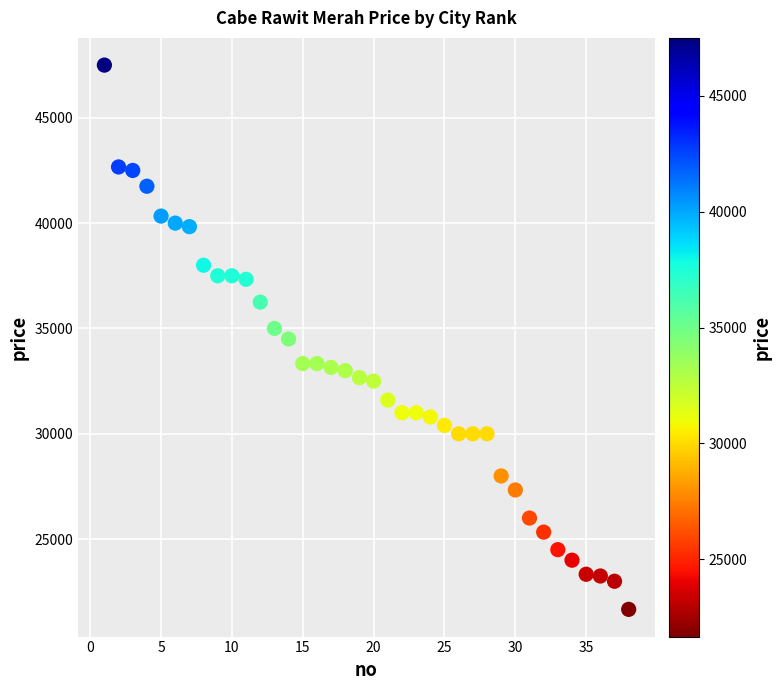

What is the range of X values (max minus min)?

37